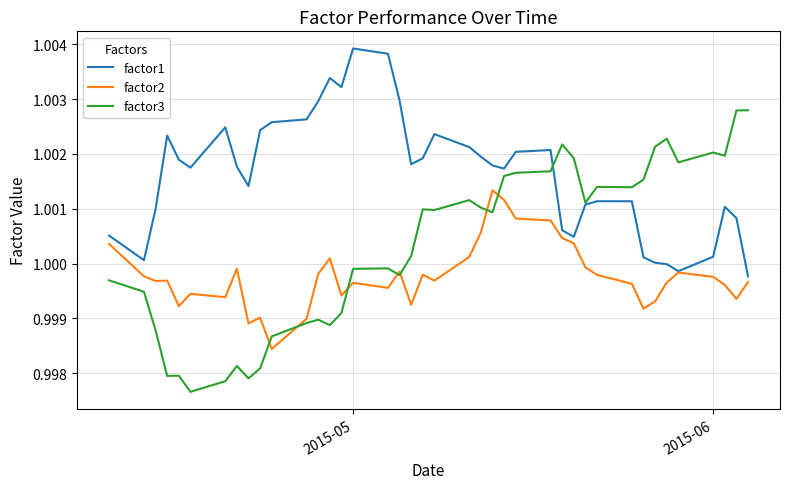

Rank the series by their maximum value, from lowest to highest.

factor2, factor3, factor1